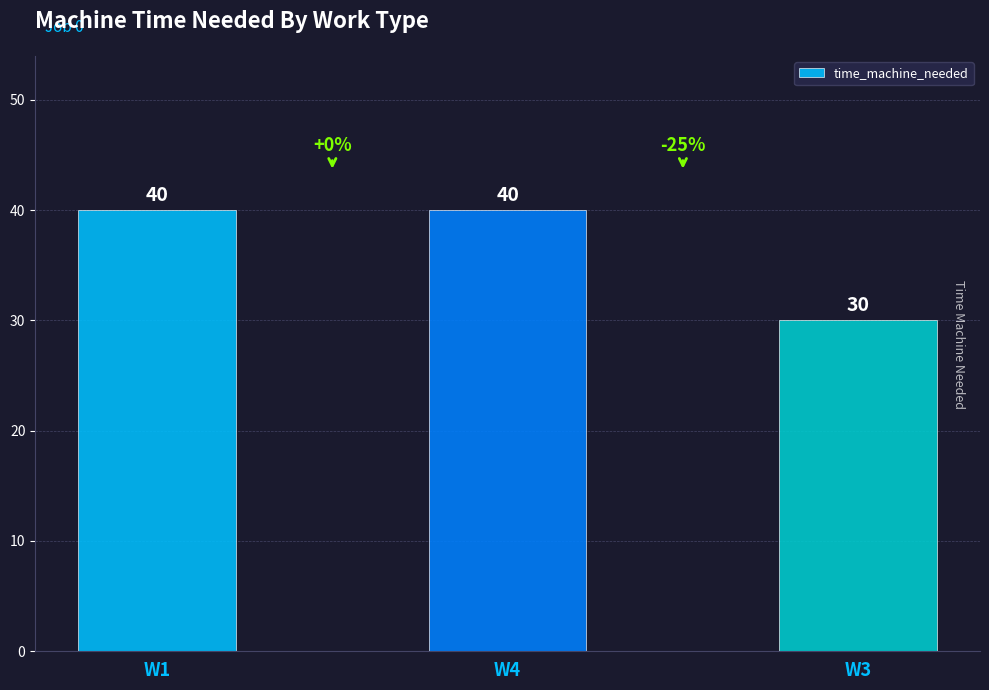

What is the smallest value displayed?

30